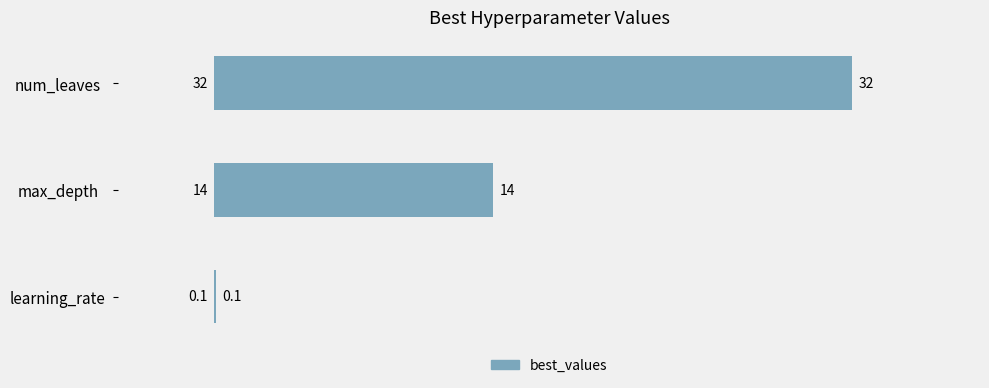

Is it true that the value at max_depth is 14.0?

True